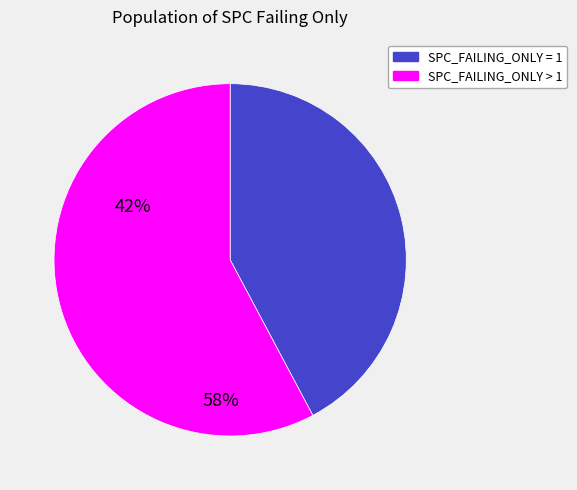

Is there a majority slice in this chart?

Yes